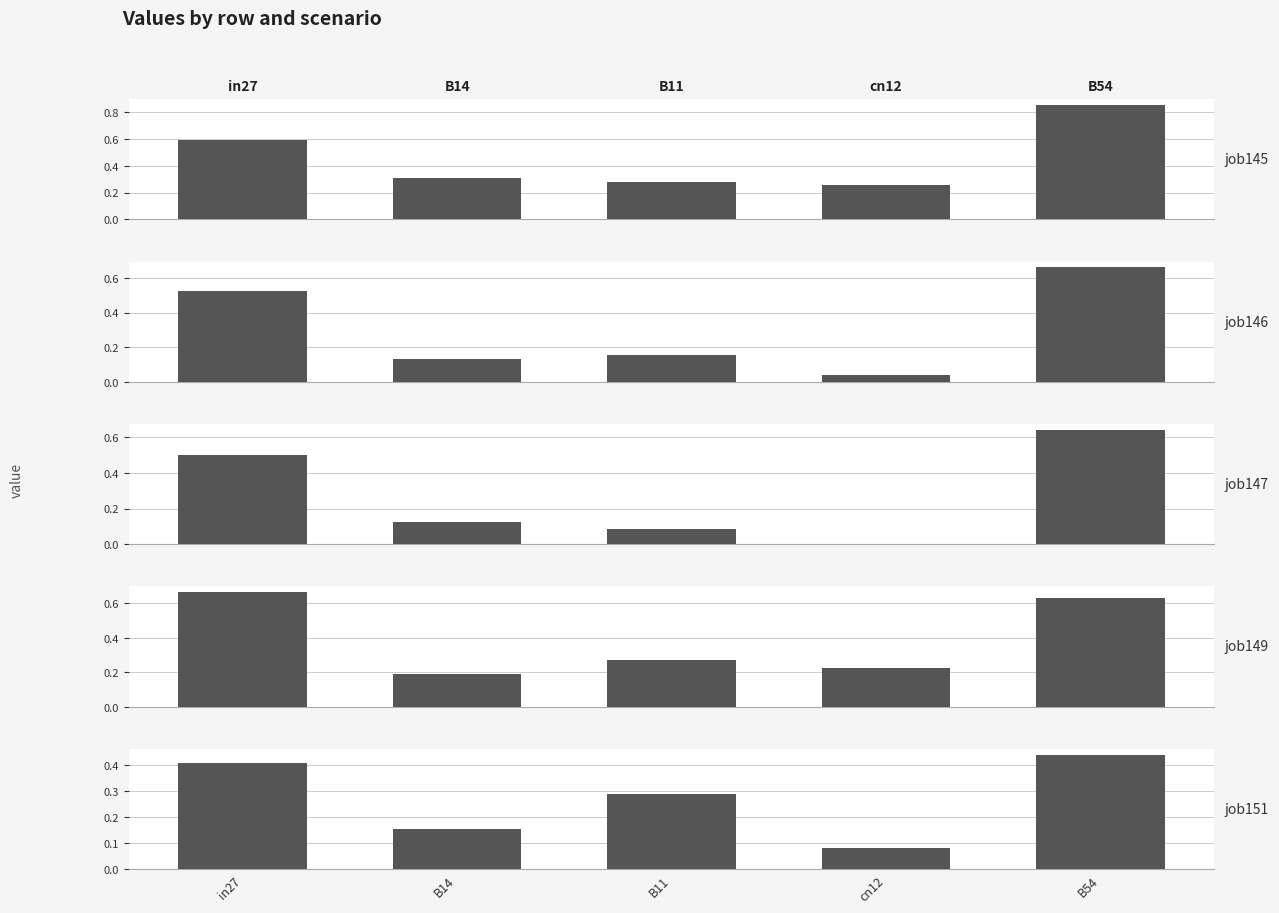

What is the greatest value displayed?

0.9